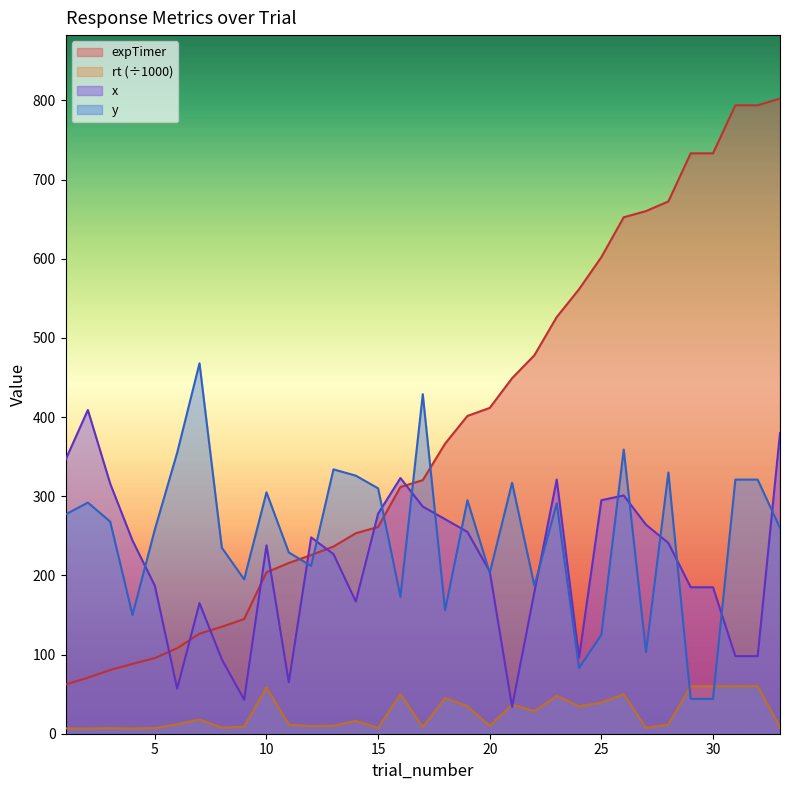

True or false: expTimer and x cross at least once.

True